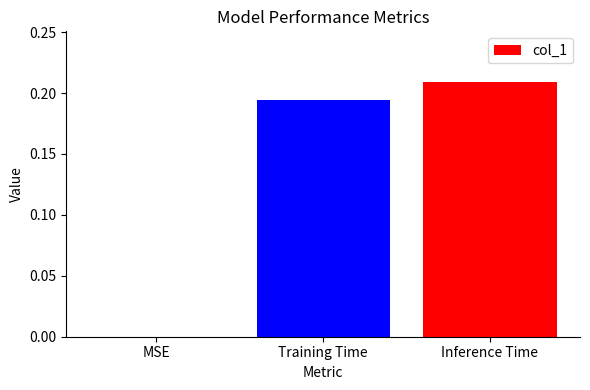

What is the sum of the values at Training Time and Inference Time?

0.4